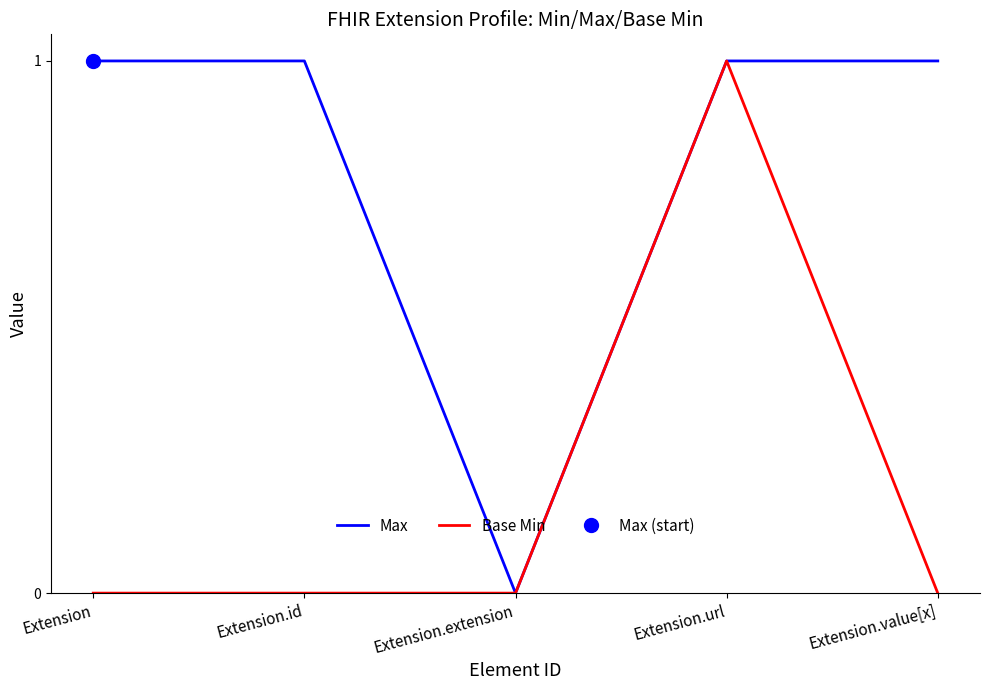

Count the Base Min values in the range 0 to 1.

5